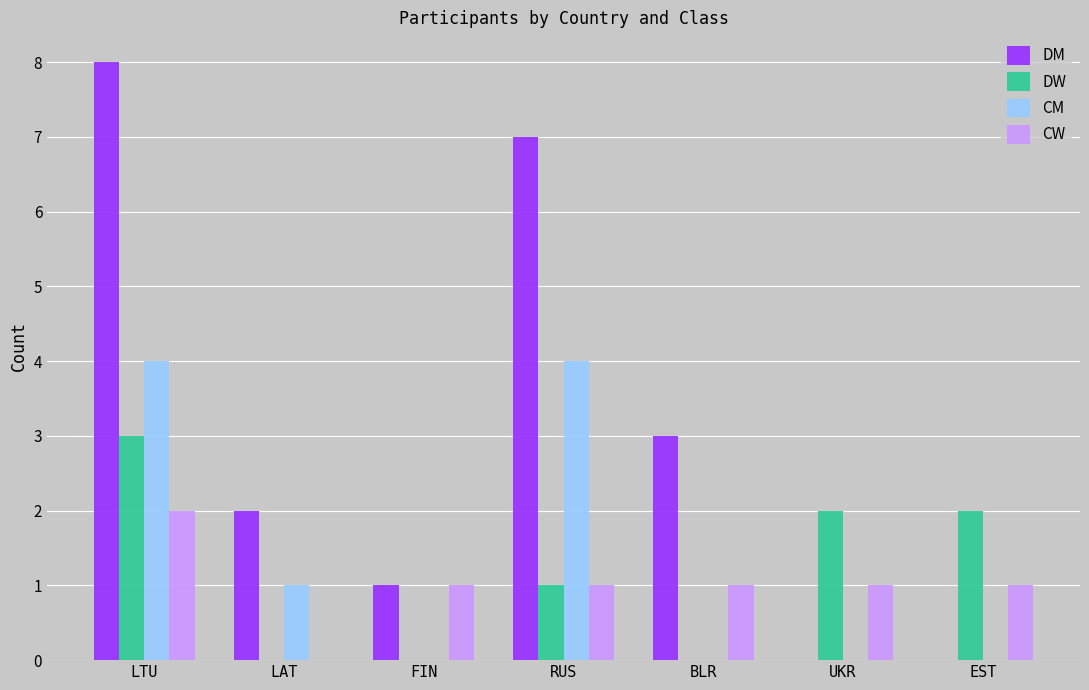

How many data points does each series have?

7